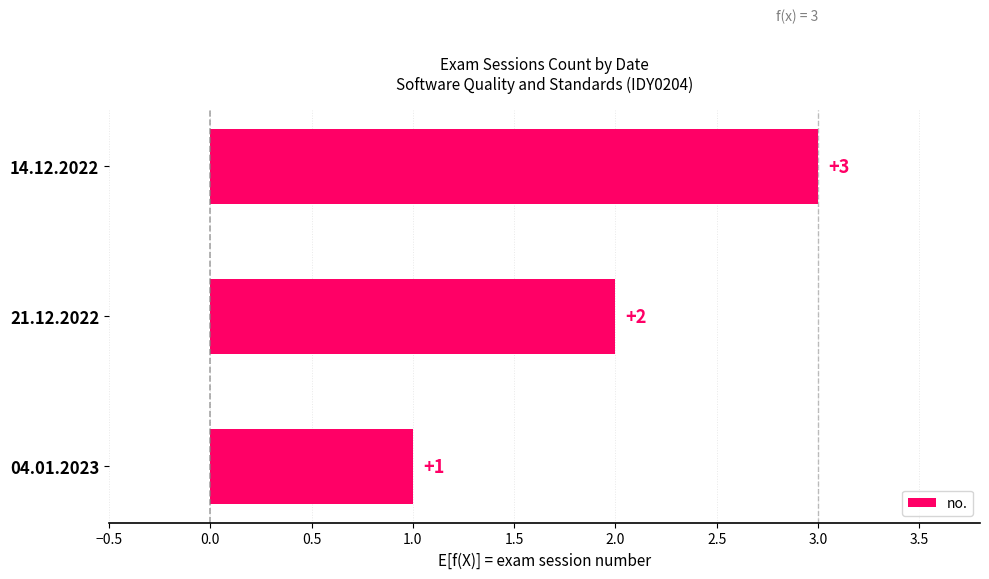

What is the maximum value shown in the chart?

3